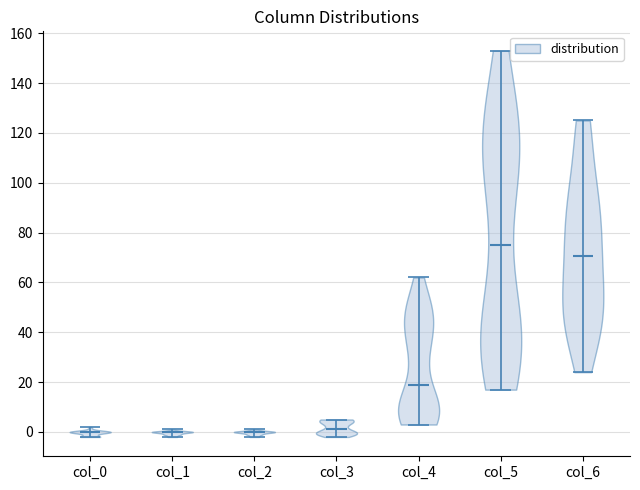

What is the highest point the violin for col_2 reaches on the y-axis? The values are not printed on the chart, so give them approximately, as read against the axis.

2